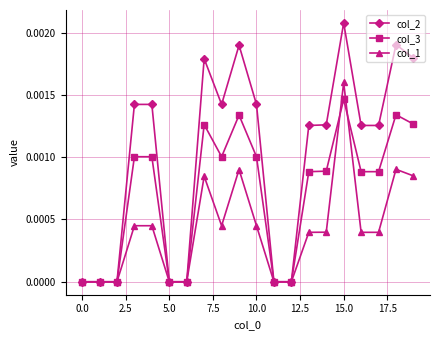

Rank the series by their average value, from lowest to highest.

col_1, col_3, col_2